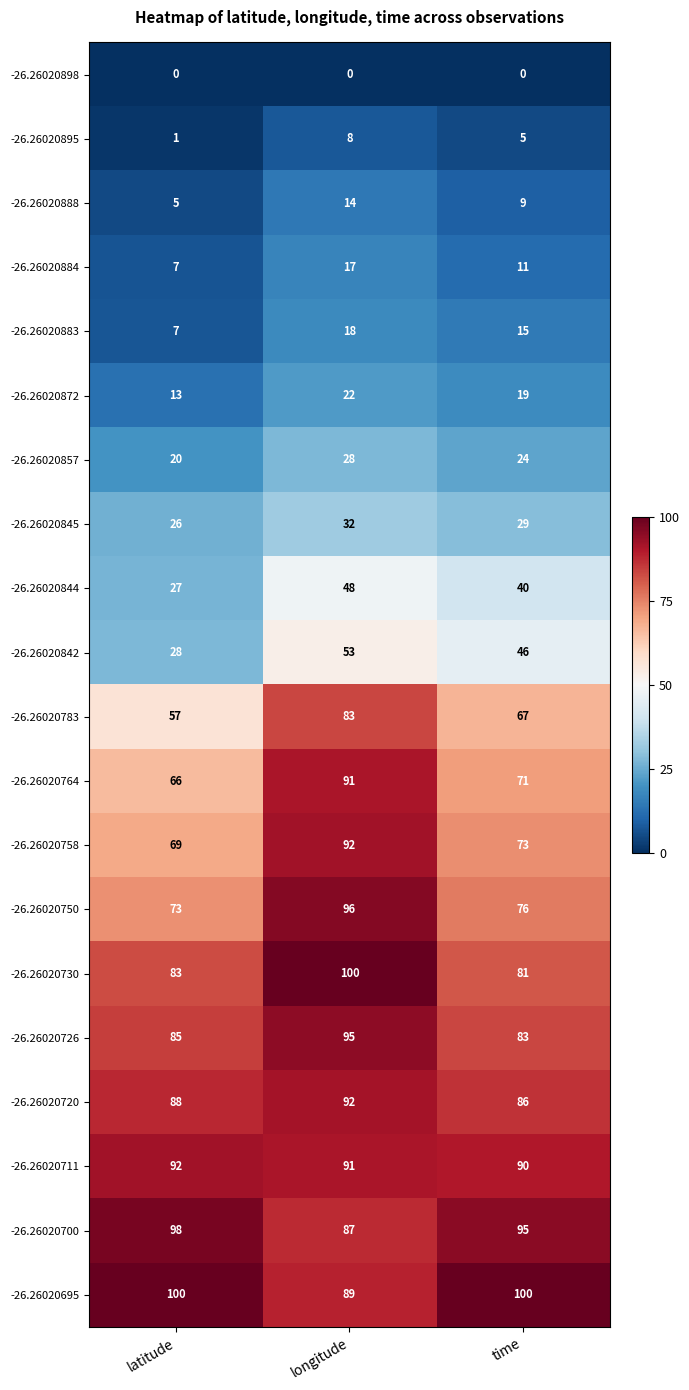

How many data points does each series have?

3